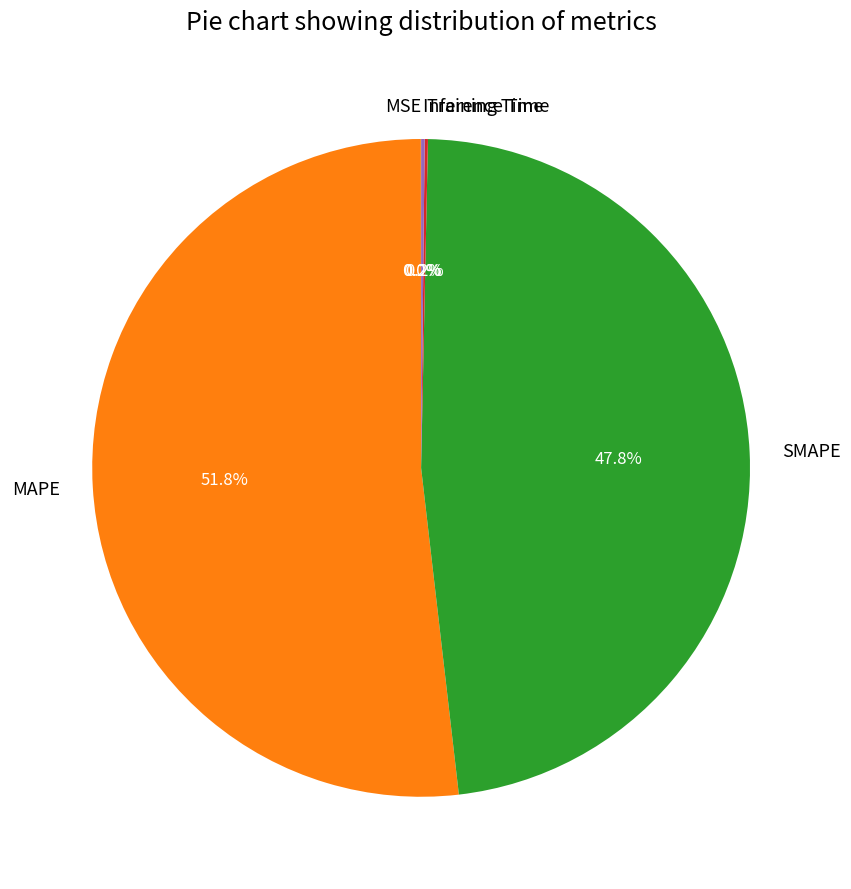

Which slice is the largest?

MAPE